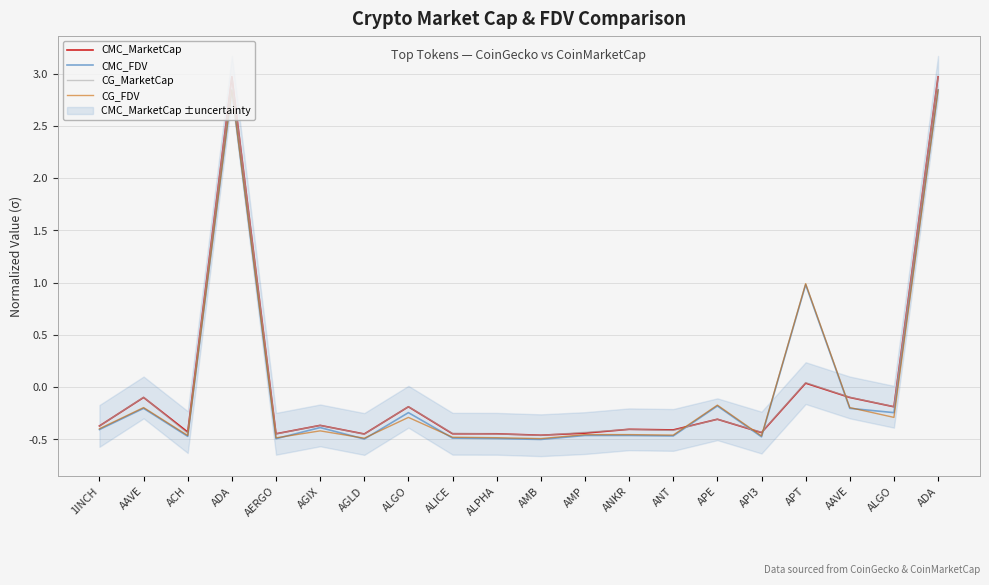

How many interior local valleys does the CG_FDV series have?

7